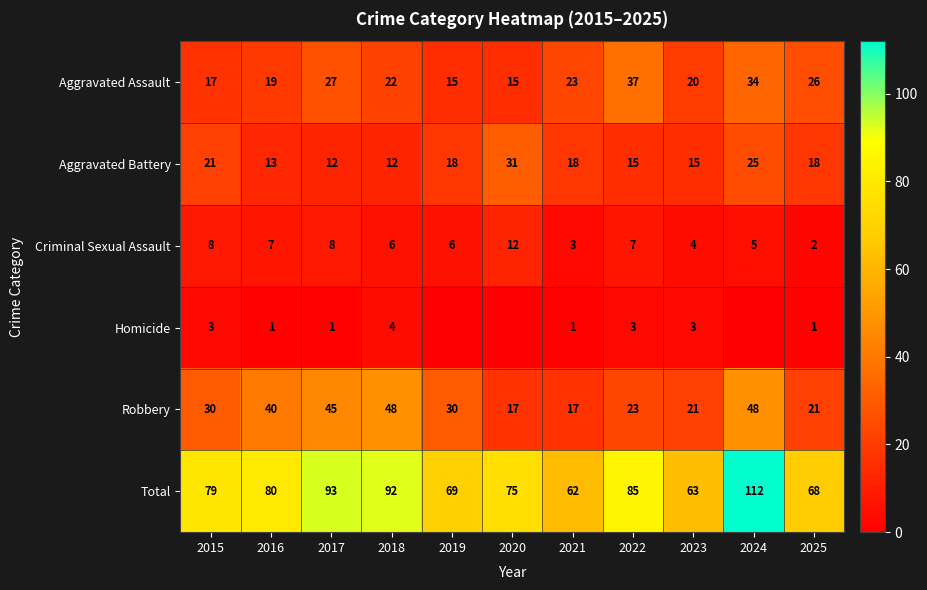

At which label does Aggravated Assault first exceed 22?

2017